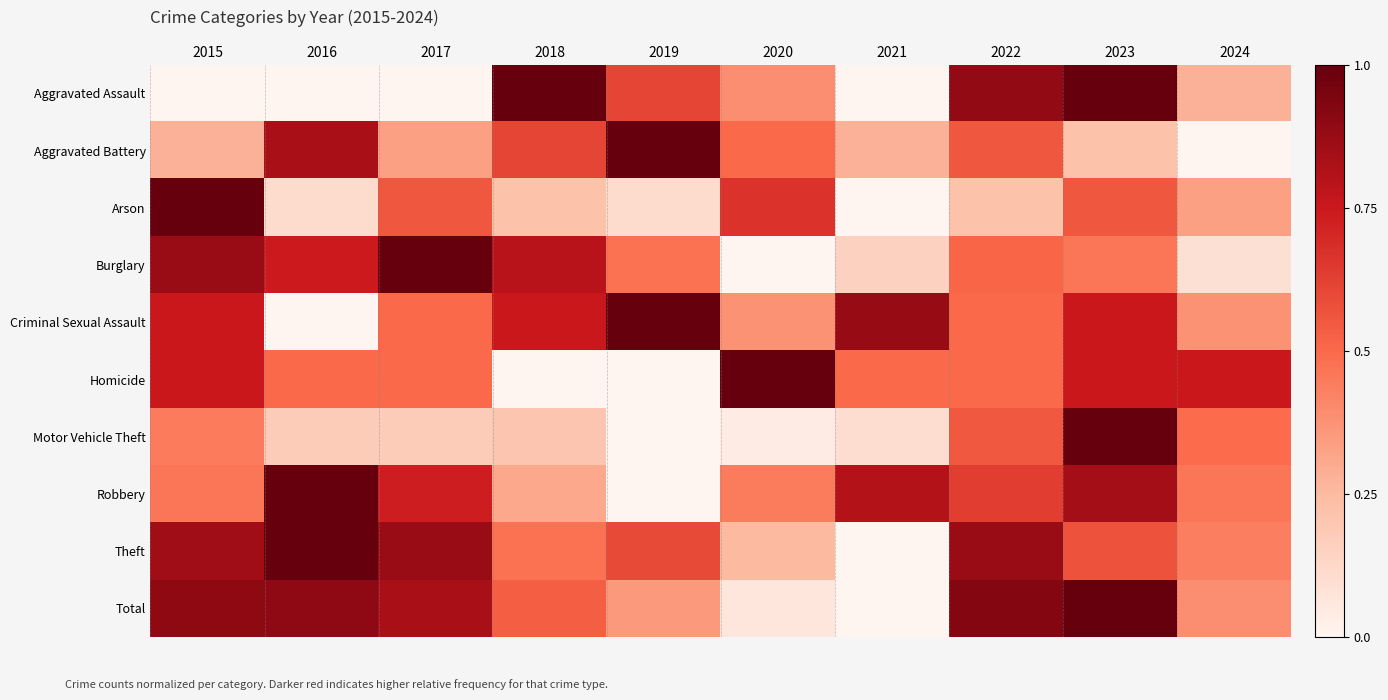

Reading right to left, what are all the values shown in this chart?

Aggravated Assault: 2024=0.3	2023=1.0	2022=0.9	2021=0.0	2020=0.4	2019=0.6	2018=1.0	2017=0.0	2016=0.0	2015=0.0
Aggravated Battery: 2024=0.0	2023=0.2	2022=0.6	2021=0.3	2020=0.5	2019=1.0	2018=0.6	2017=0.3	2016=0.8	2015=0.3
Arson: 2024=0.3	2023=0.6	2022=0.2	2021=0.0	2020=0.7	2019=0.1	2018=0.2	2017=0.6	2016=0.1	2015=1.0
Burglary: 2024=0.1	2023=0.5	2022=0.5	2021=0.2	2020=0.0	2019=0.5	2018=0.8	2017=1.0	2016=0.7	2015=0.9
Criminal Sexual Assault: 2024=0.4	2023=0.8	2022=0.5	2021=0.9	2020=0.4	2019=1.0	2018=0.8	2017=0.5	2016=0.0	2015=0.8
Homicide: 2024=0.8	2023=0.8	2022=0.5	2021=0.5	2020=1.0	2019=0.0	2018=0.0	2017=0.5	2016=0.5	2015=0.8
Motor Vehicle Theft: 2024=0.5	2023=1.0	2022=0.6	2021=0.1	2020=0.0	2019=0.0	2018=0.2	2017=0.2	2016=0.2	2015=0.4
Robbery: 2024=0.5	2023=0.8	2022=0.6	2021=0.8	2020=0.4	2019=0.0	2018=0.3	2017=0.7	2016=1.0	2015=0.5
Theft: 2024=0.4	2023=0.6	2022=0.9	2021=0.0	2020=0.2	2019=0.6	2018=0.5	2017=0.9	2016=1.0	2015=0.9
Total: 2024=0.4	2023=1.0	2022=0.9	2021=0.0	2020=0.1	2019=0.4	2018=0.5	2017=0.8	2016=0.9	2015=0.9